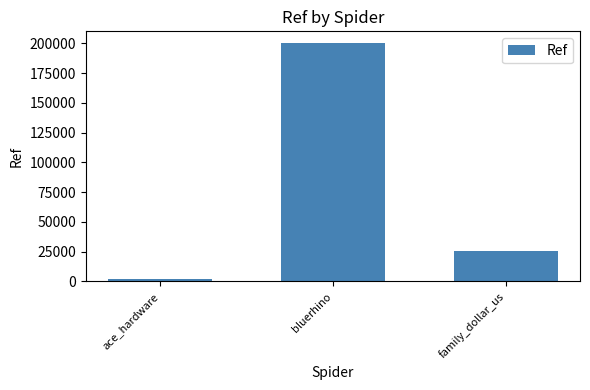

Reading left to right, extract all data points from this chart.

ace_hardware=1838	bluerhino=200040	family_dollar_us=25896